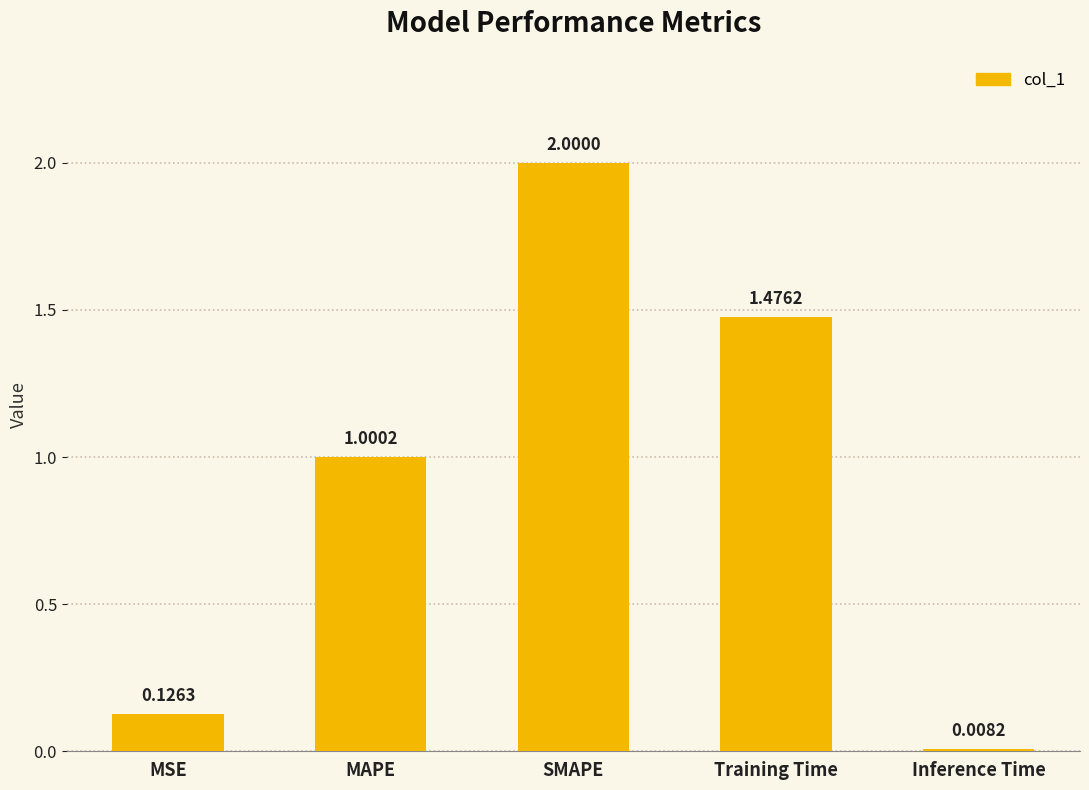

True or false: the data shows 2.0 at SMAPE.

True